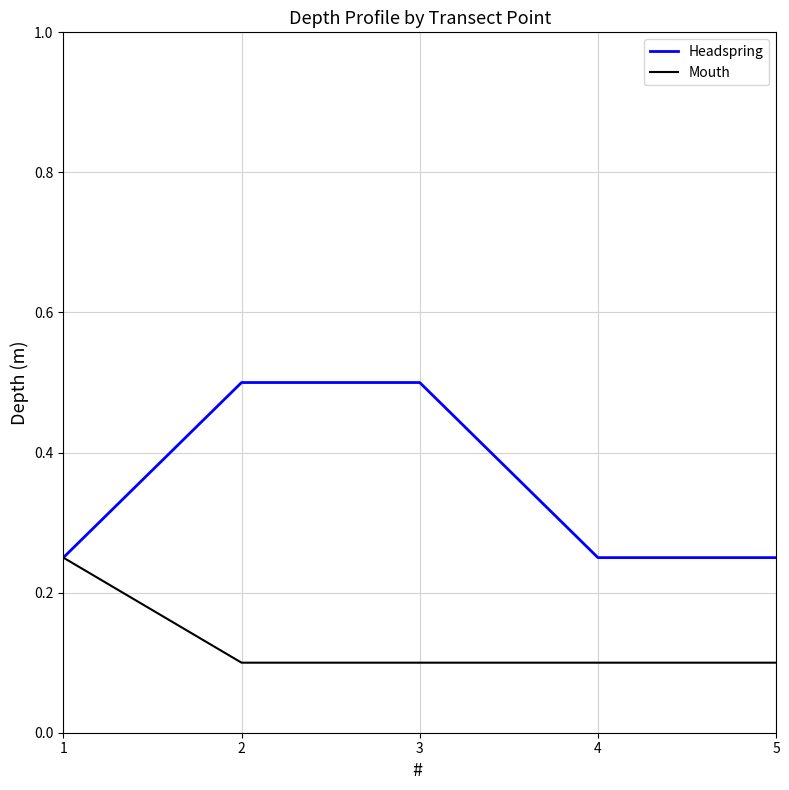

How many categories are shown in the chart?

5